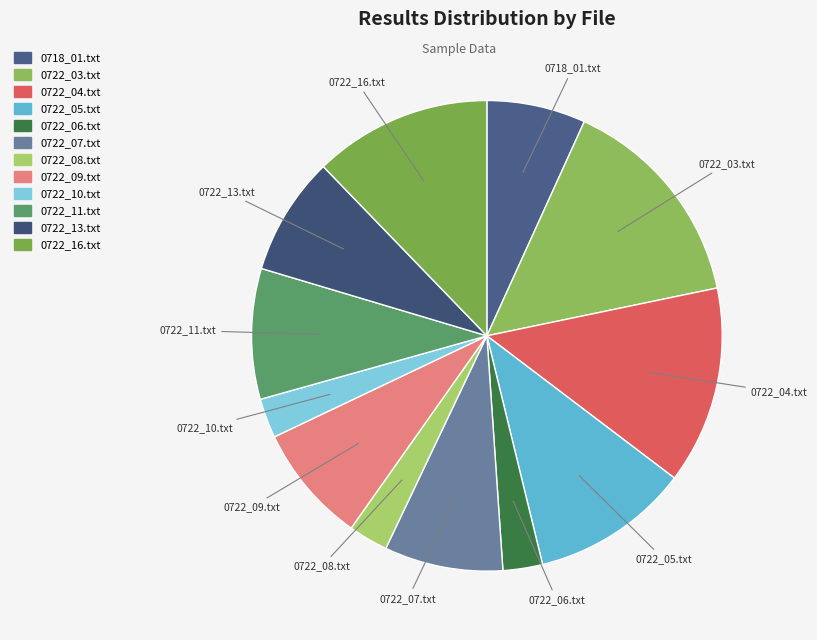

Is 0722_08.txt the majority of the pie?

No